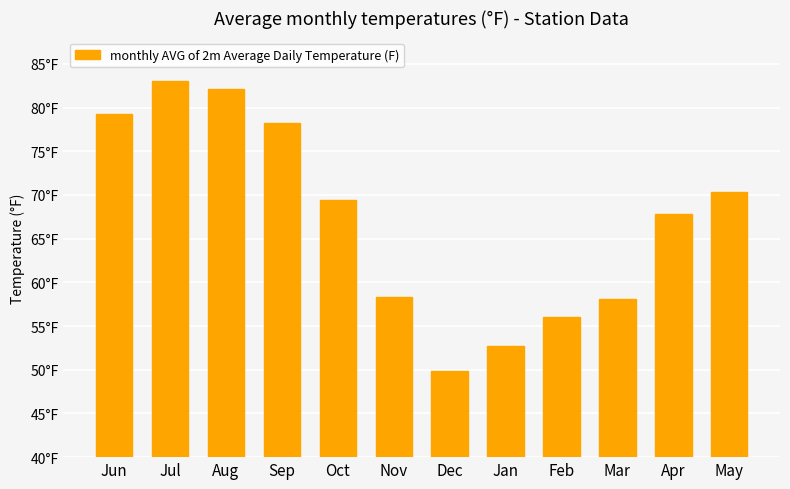

The chart shows a value of 58.1 at Mar. True or false?

True